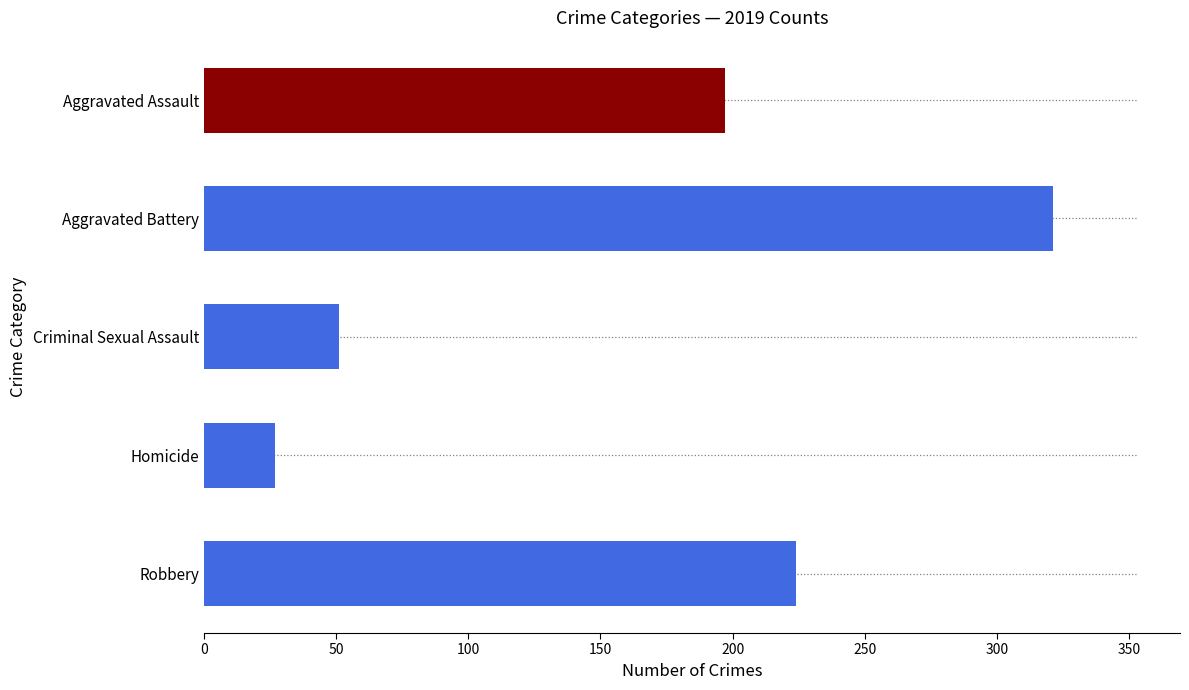

Which category has the lowest value across all series?

Homicide